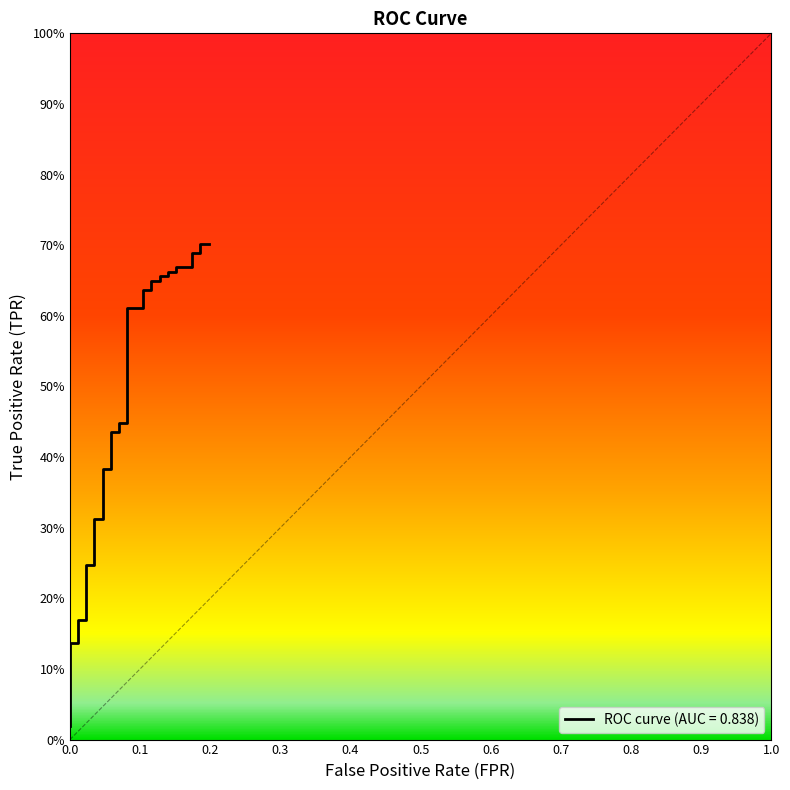

The value at 34 is 1.0. True or false?

False